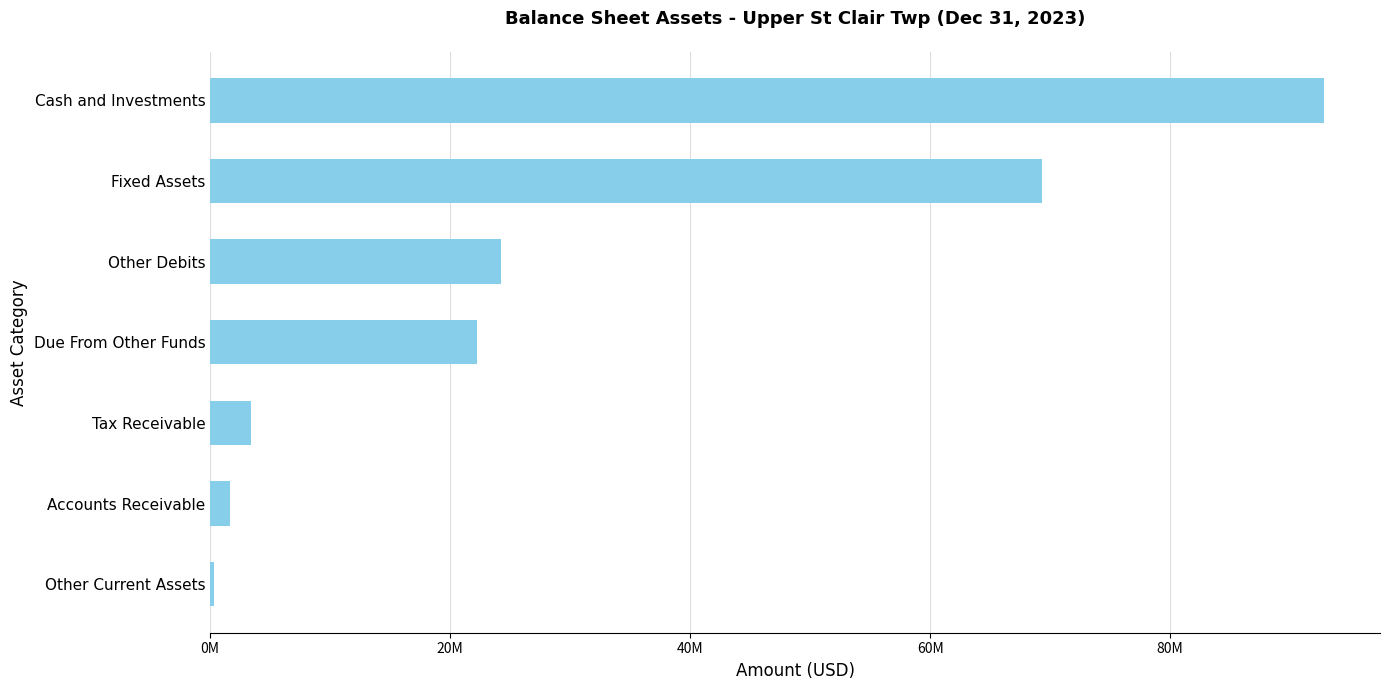

Rank the categories by value from highest to lowest.

Cash and Investments, Fixed Assets, Other Debits, Due From Other Funds, Tax Receivable, Accounts Receivable, Other Current Assets